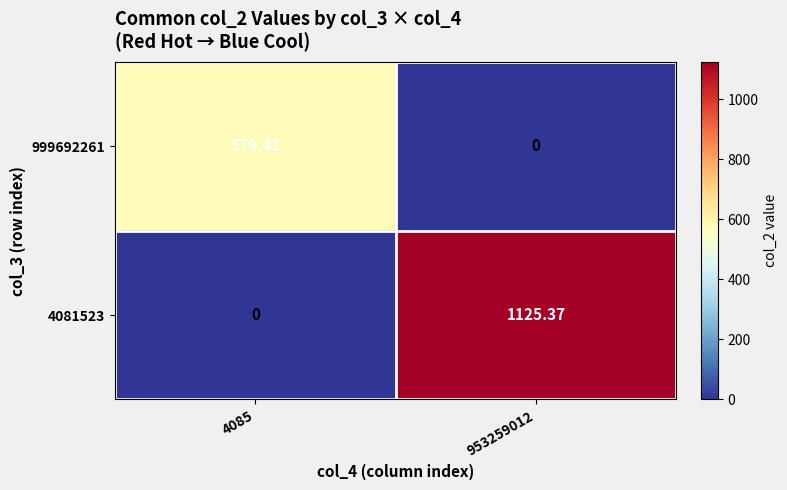

List the series in order of their peak value, lowest first.

999692261, 4081523